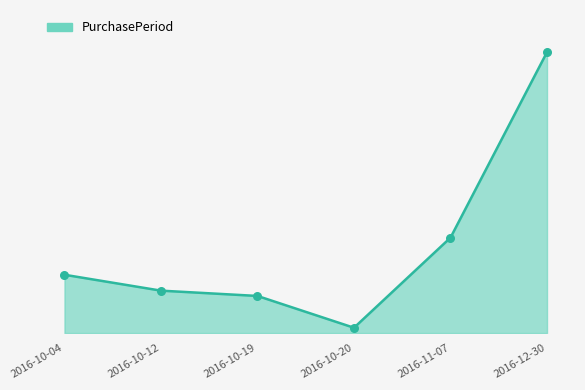

Which has a higher value, 2016-10-04 or 2016-10-19?

2016-10-04